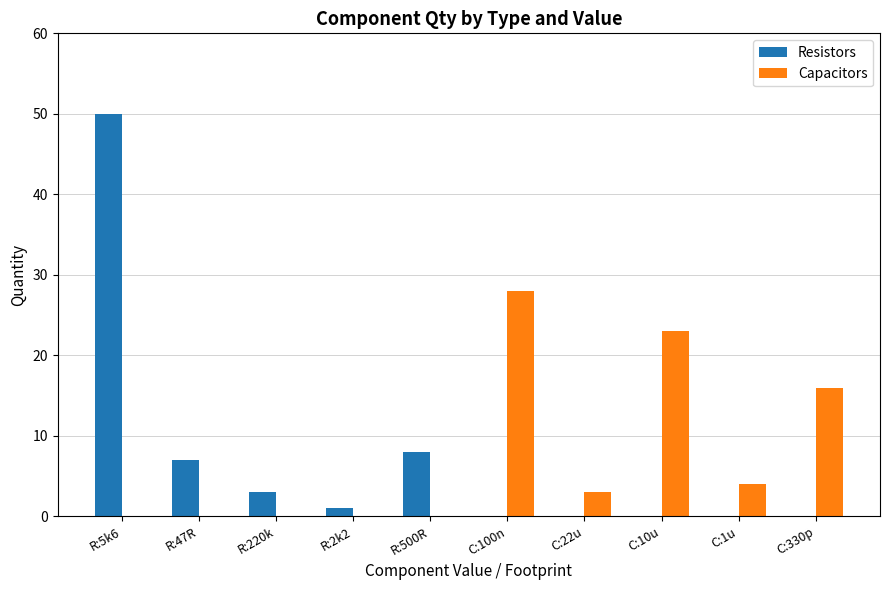

At which category is the sum across all series the highest?

R:5k6